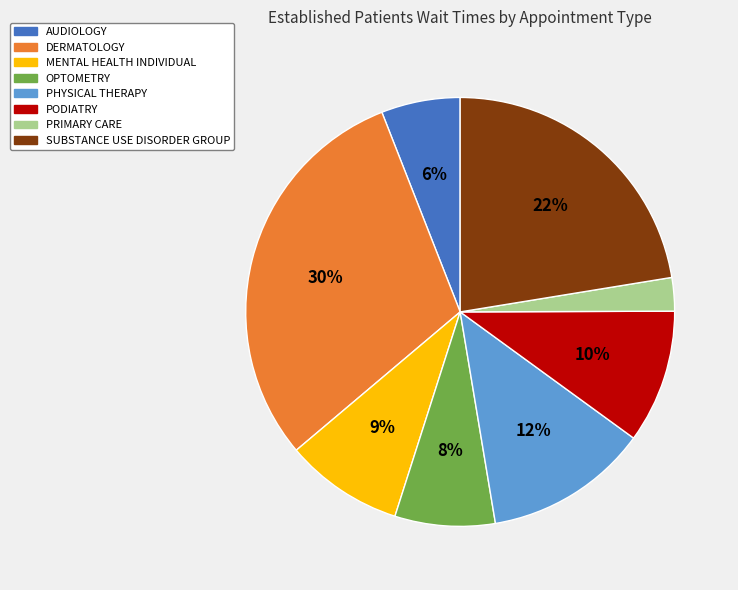

What is the largest slice in the pie chart?

DERMATOLOGY